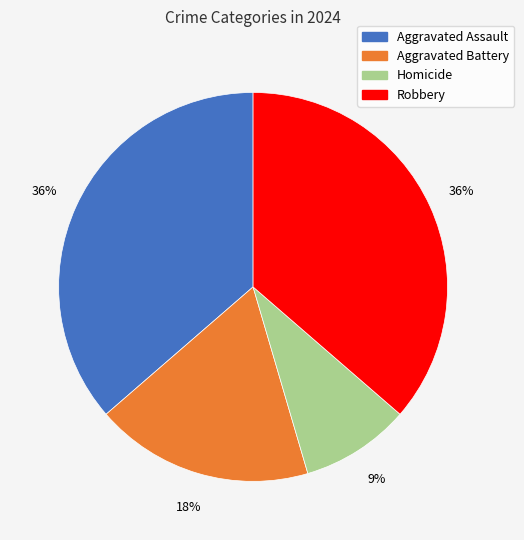

To the nearest percent, what portion does Aggravated Assault represent?

36%